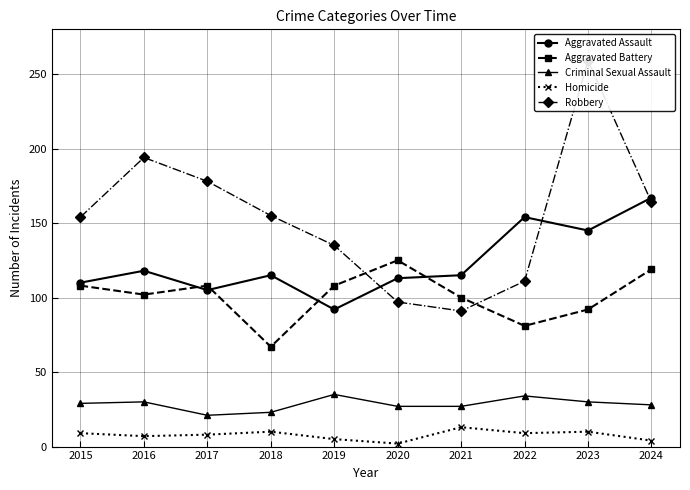

What is the total value across all series at 2019?

375